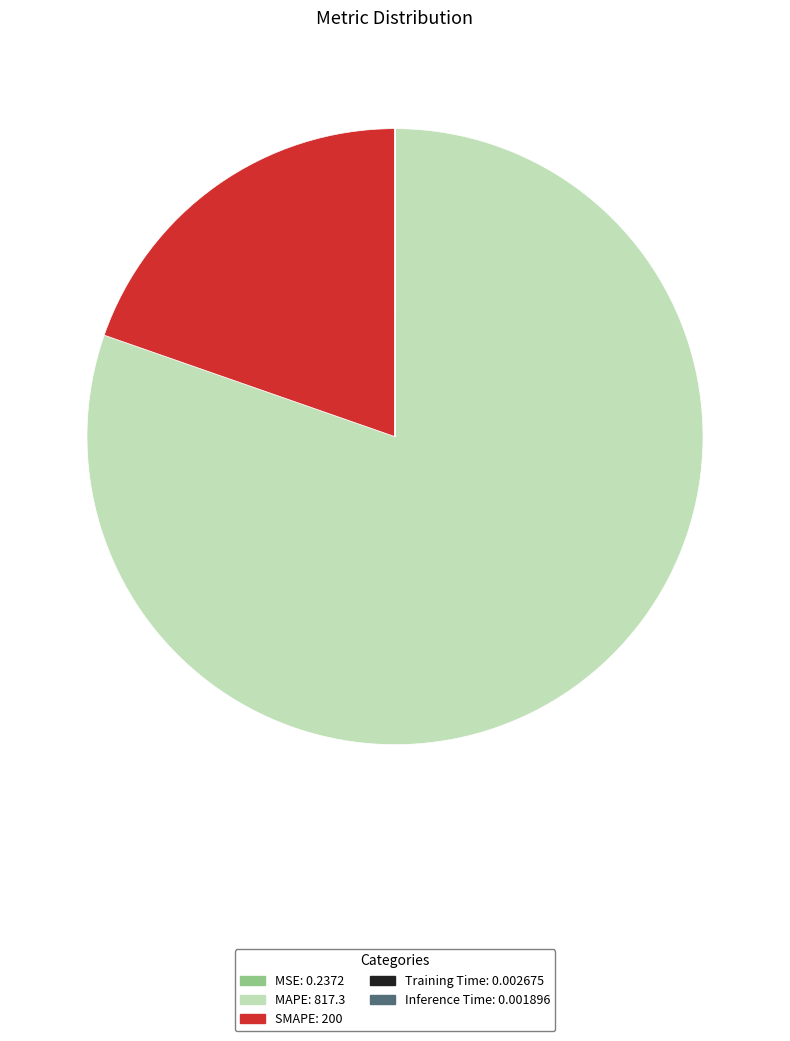

The SMAPE slice represents 6% of the pie. True or false?

False